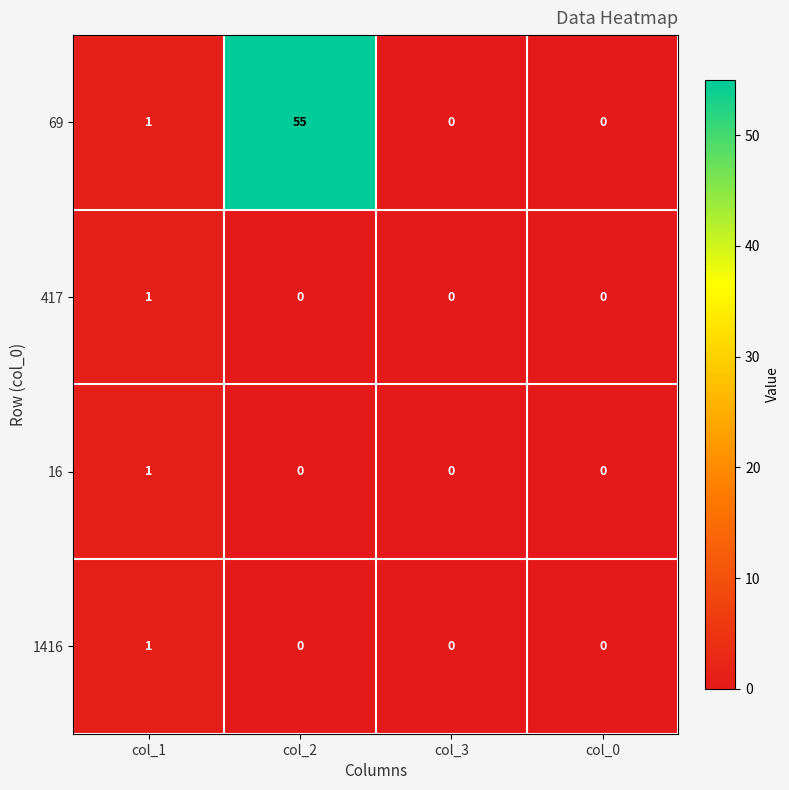

Which category has the highest value in the 16 series?

col_1